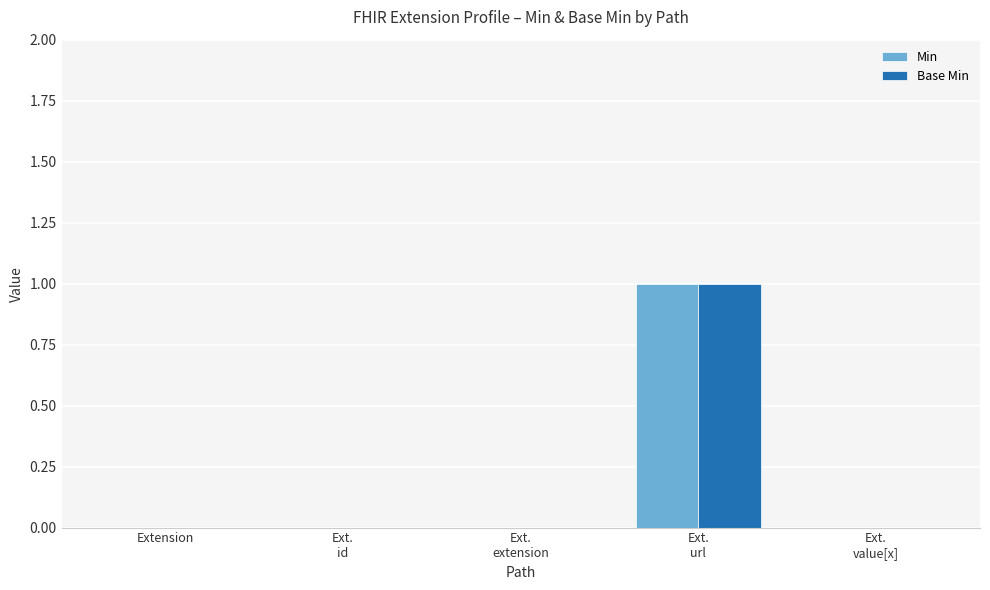

What are all the series names shown in the legend?

Min, Base Min